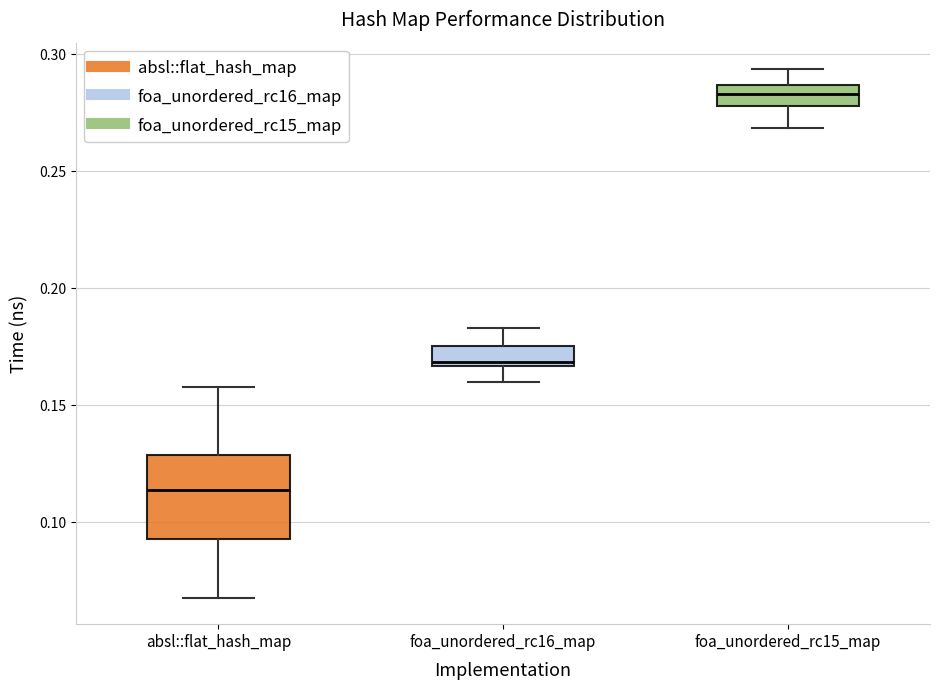

Which box is the tallest, from its lower edge to its upper edge?

absl::flat_hash_map